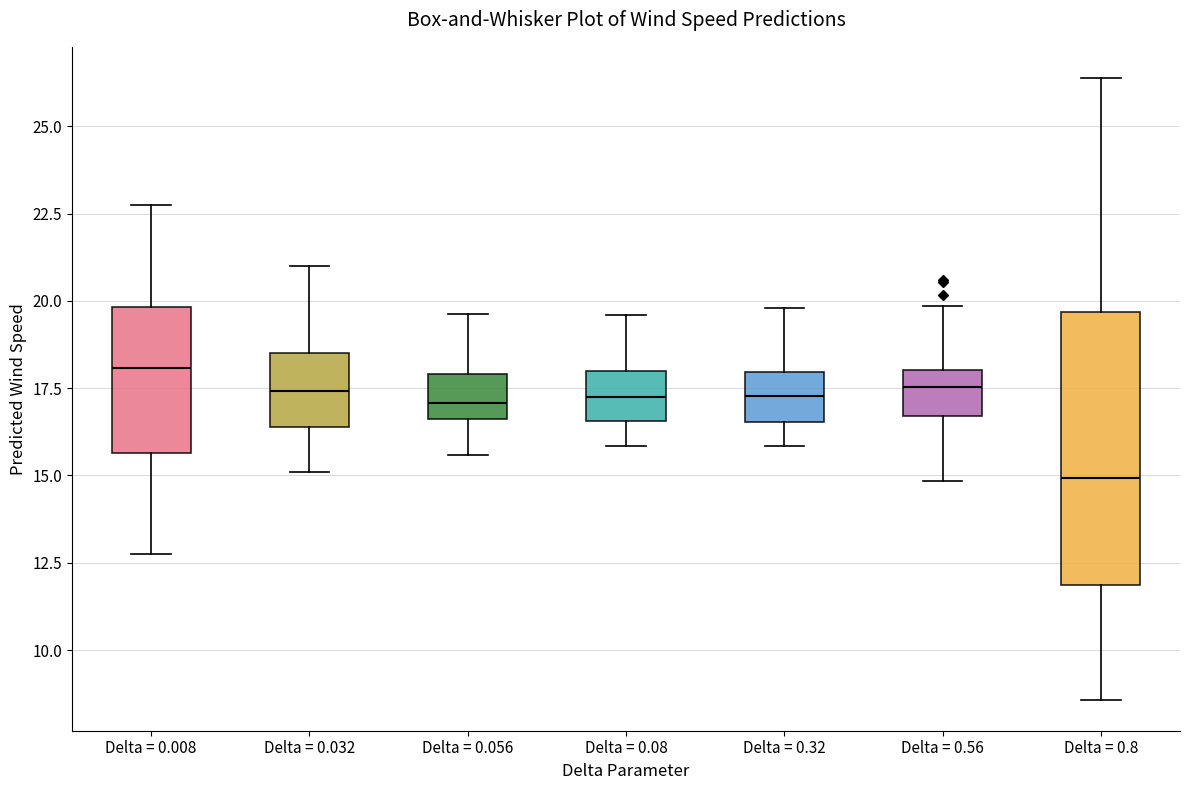

Which box's median line is the lowest?

Delta = 0.8